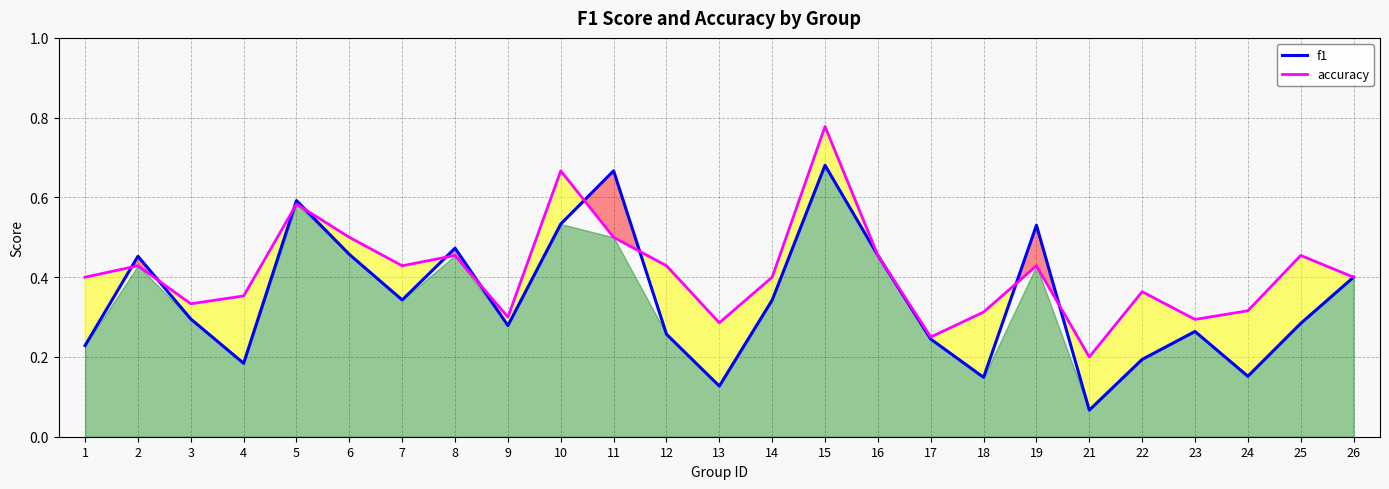

How many lines are shown in the chart?

2